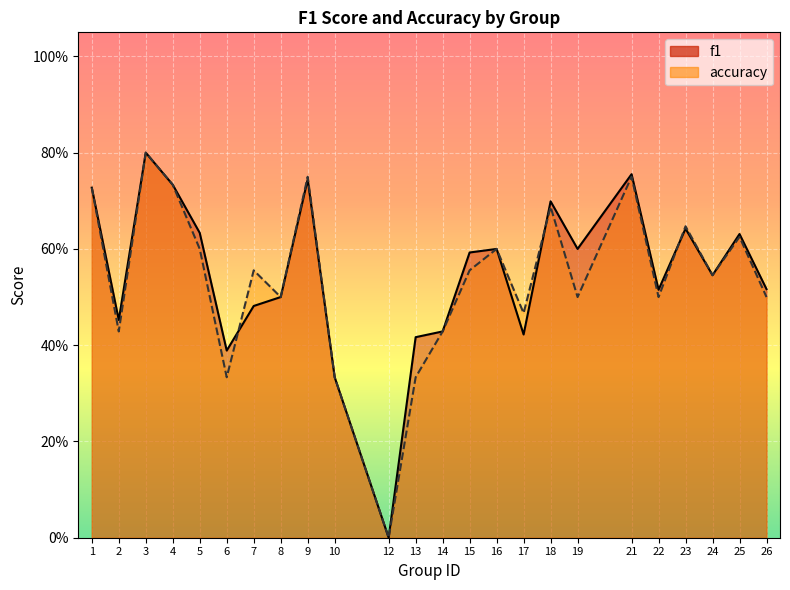

What is the sum of all accuracy values?

12.9